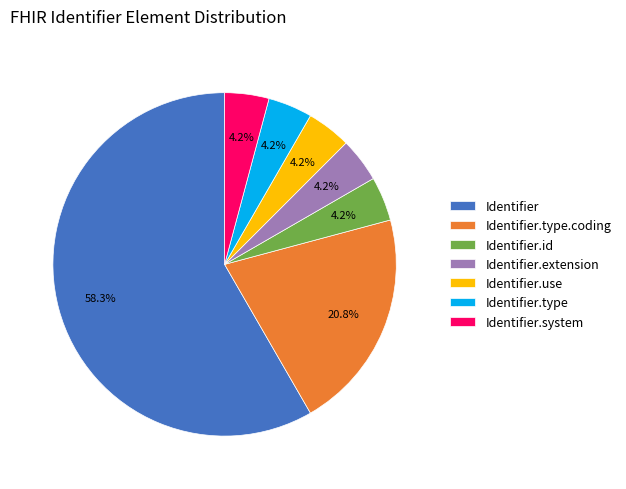

Is the sum of Identifier.id and Identifier.system greater than half?

No